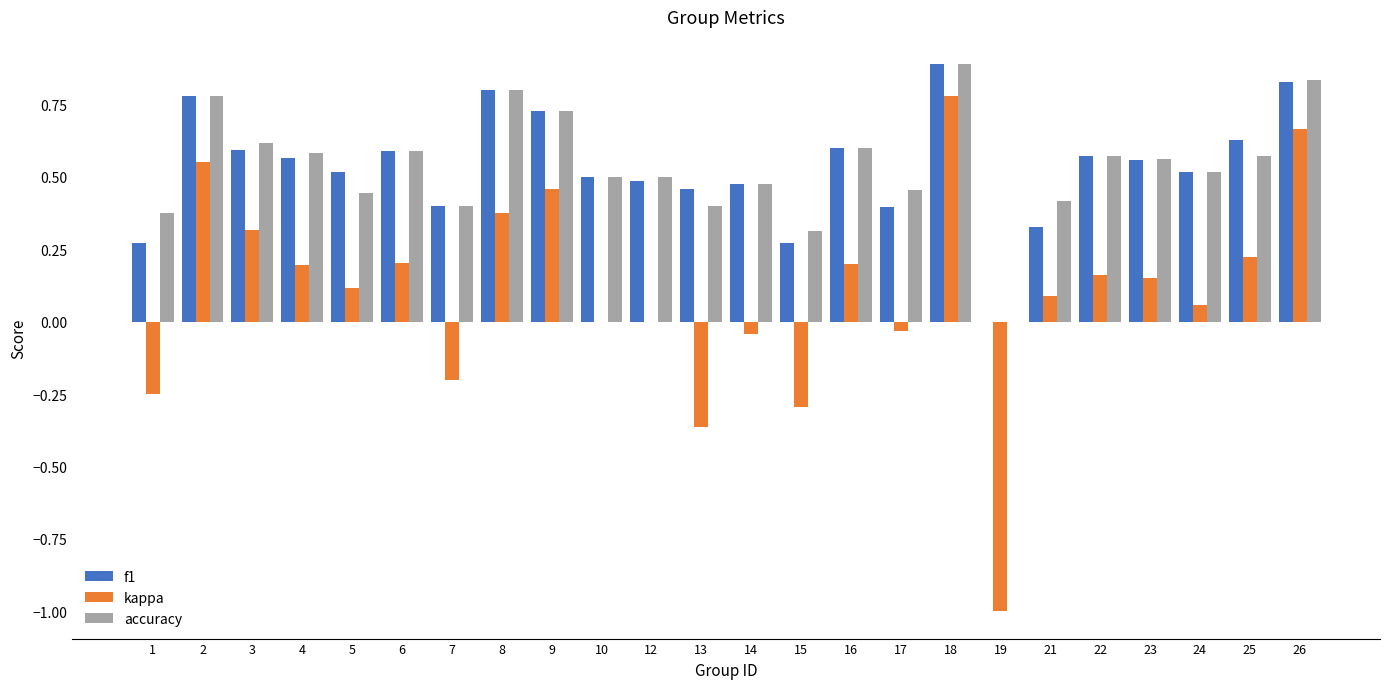

What is the total value across all series at 4?

1.3